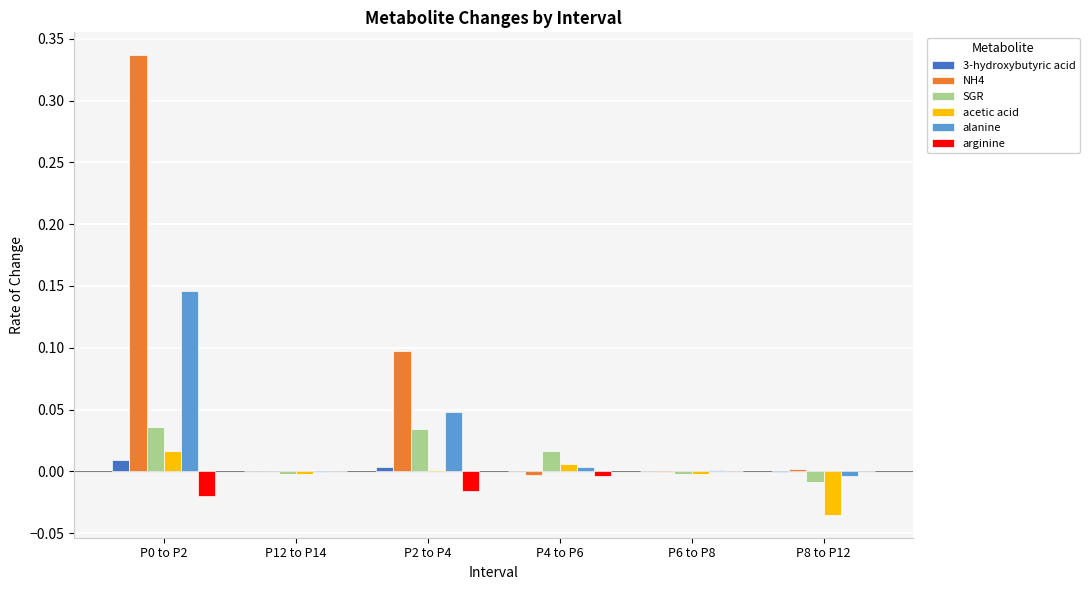

How many distinct data groups are displayed?

6